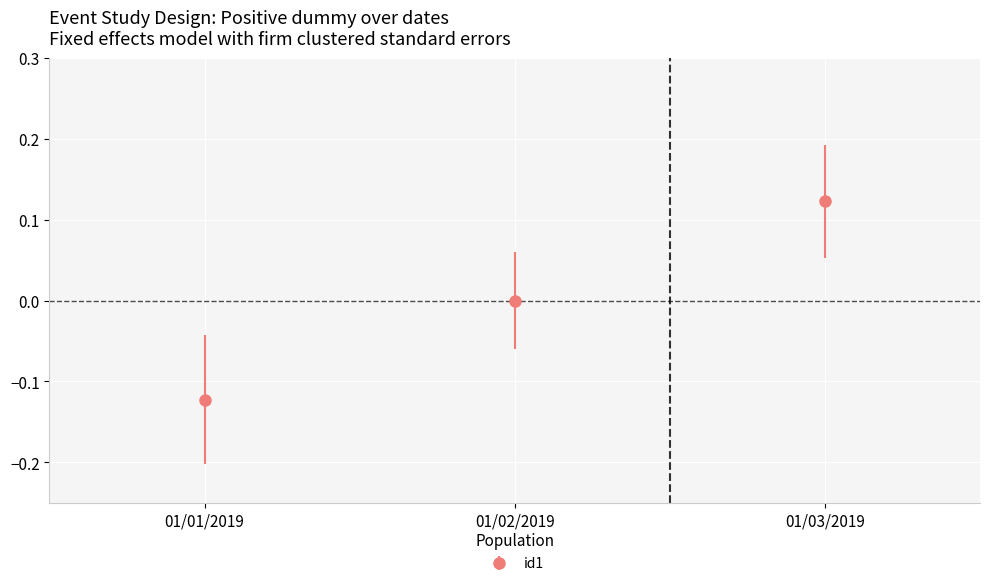

What is the change in value from 01/01/2019 to 01/02/2019?

+0.1